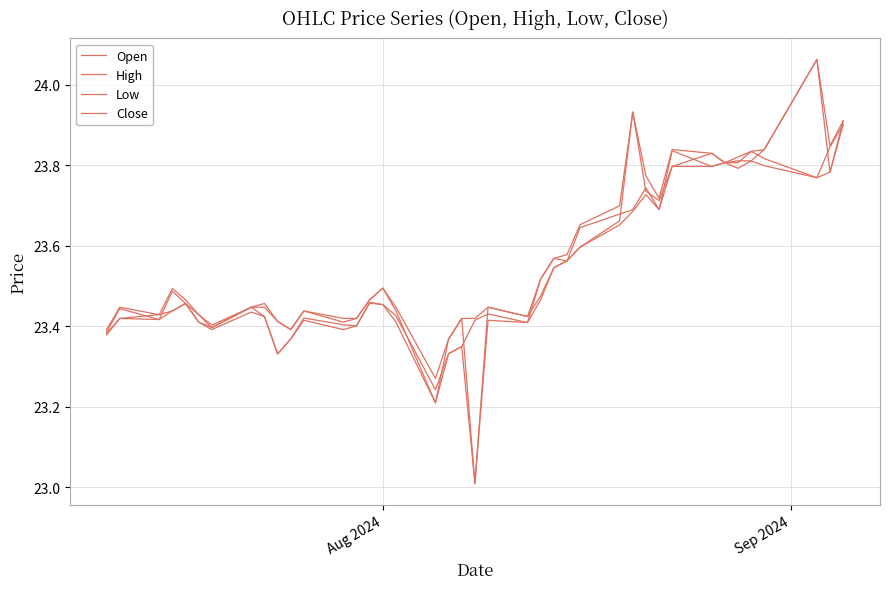

What is the sum of all Low values?

940.9